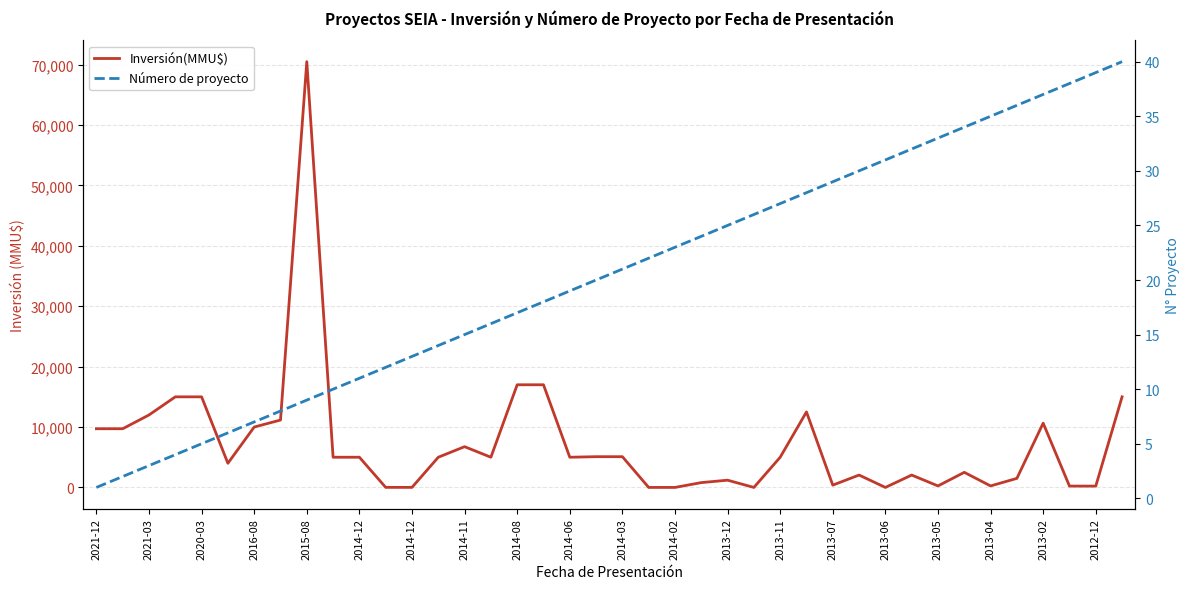

Reading left to right, transcribe all the data shown in this chart.

Inversión(MMU$): 9720	9720	12000	15000	15000	4000	10000	11160	70500	5000	5000	10	10	5000	6750	5000	17000	17000	5000	5091	5091	1	1	800	1200	0	5000	12500	381	2050	0	2050	250	2500	250	1500	10646	225	220	15000
Número de proyecto: 1	2	3	4	5	6	7	8	9	10	11	12	13	14	15	16	17	18	19	20	21	22	23	24	25	26	27	28	29	30	31	32	33	34	35	36	37	38	39	40